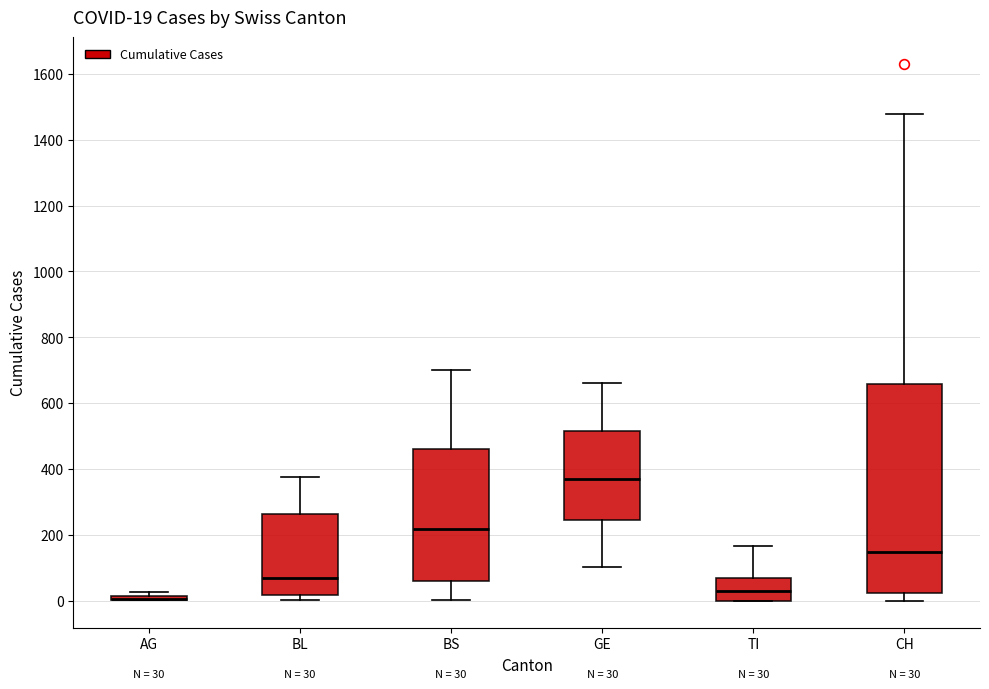

Which box is the tallest, from its lower edge to its upper edge?

CH